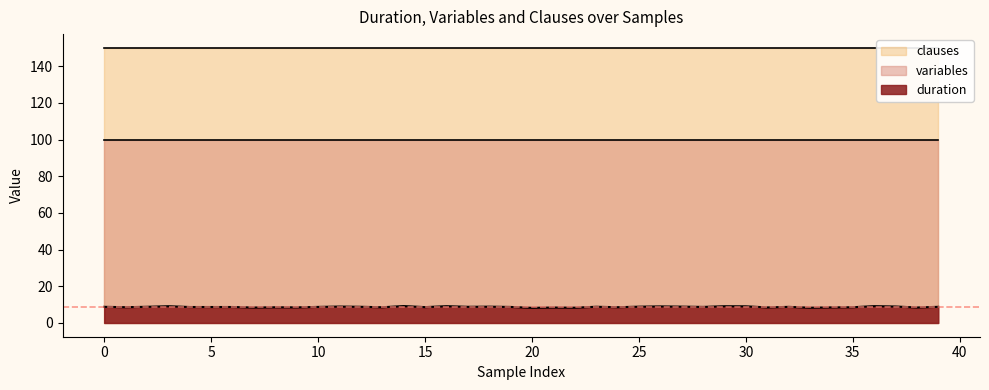

List the series in order of their peak value, lowest first.

duration, variables, clauses